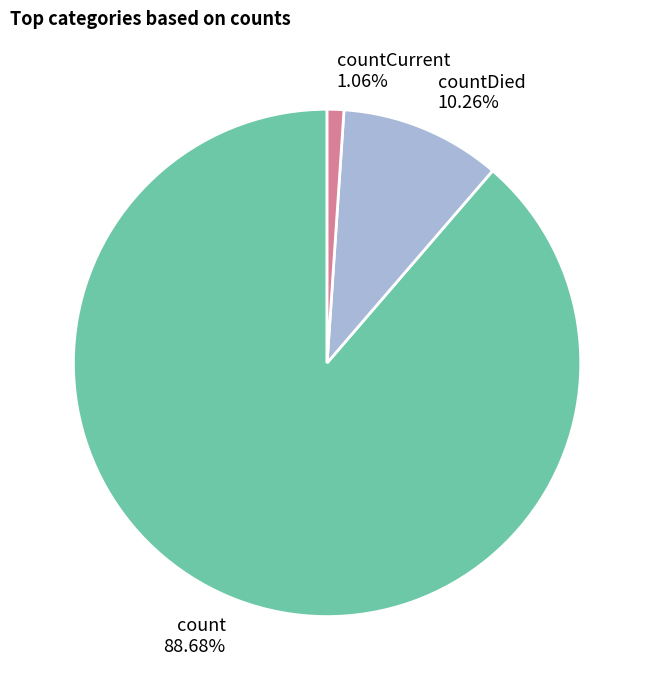

How many slices are in this pie chart?

3